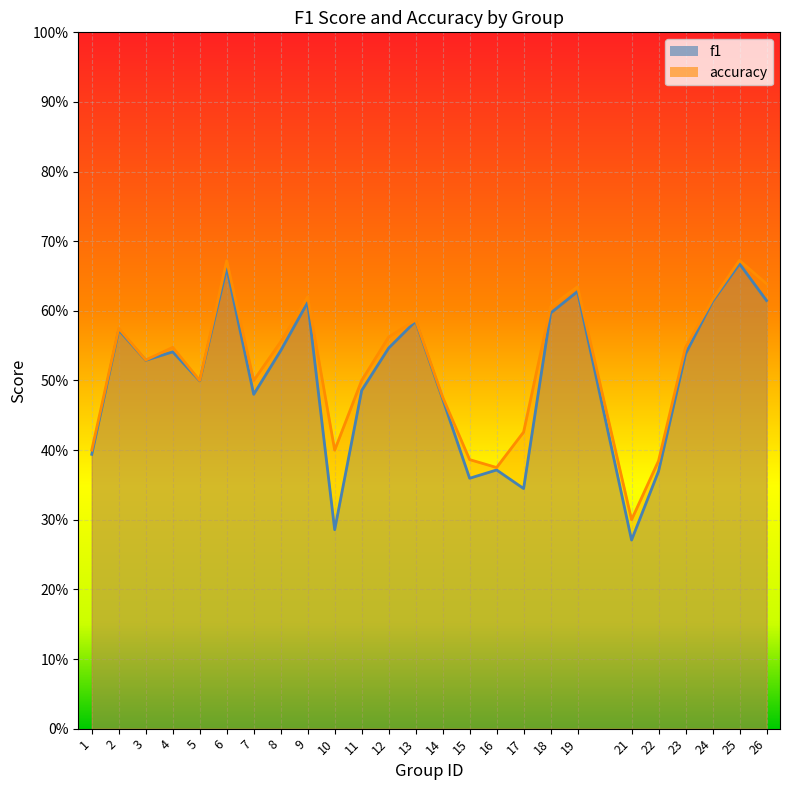

Reading left to right, list all the values displayed in this chart.

f1: 1=0.4	2=0.6	3=0.5	4=0.5	5=0.5	6=0.7	7=0.5	8=0.5	9=0.6	10=0.3	11=0.5	12=0.5	13=0.6	14=0.5	15=0.4	16=0.4	17=0.3	18=0.6	19=0.6	21=0.3	22=0.4	23=0.5	24=0.6	25=0.7	26=0.6
accuracy: 1=0.4	2=0.6	3=0.5	4=0.5	5=0.5	6=0.7	7=0.5	8=0.6	9=0.6	10=0.4	11=0.5	12=0.6	13=0.6	14=0.5	15=0.4	16=0.4	17=0.4	18=0.6	19=0.6	21=0.3	22=0.4	23=0.5	24=0.6	25=0.7	26=0.6